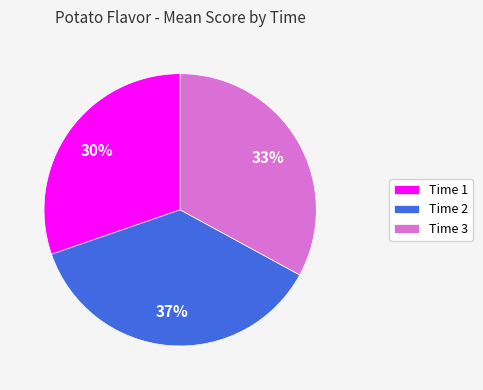

Count the number of slices in the pie.

3